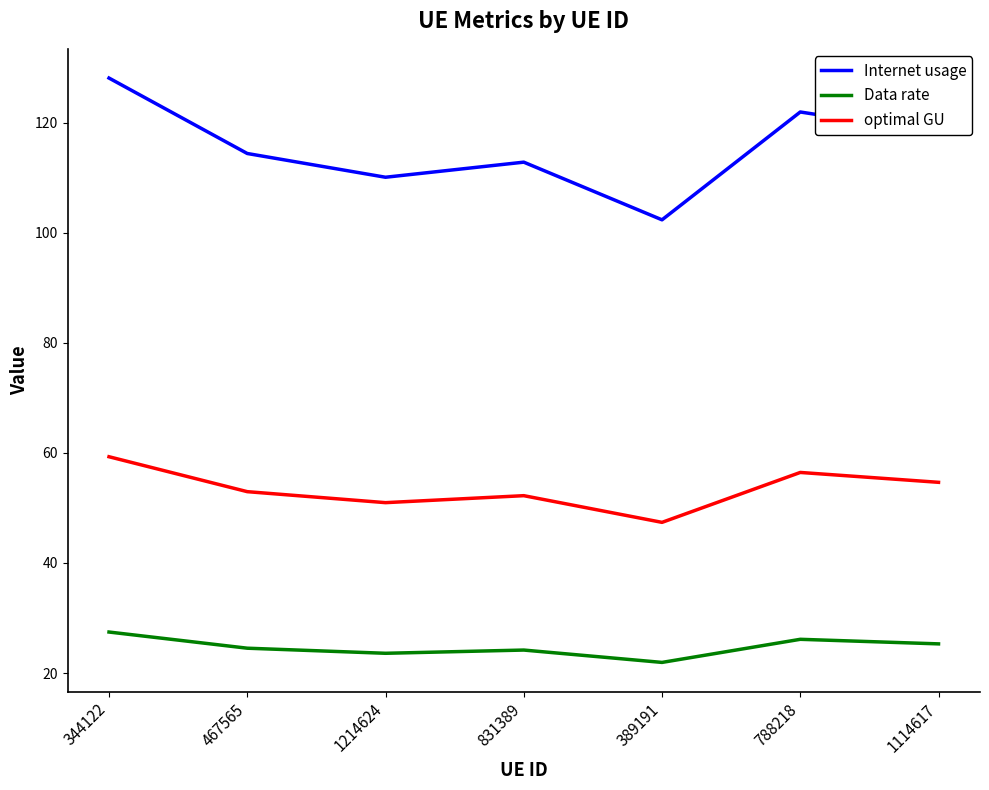

What are all the series names shown in the legend?

Internet usage, Data rate, optimal GU